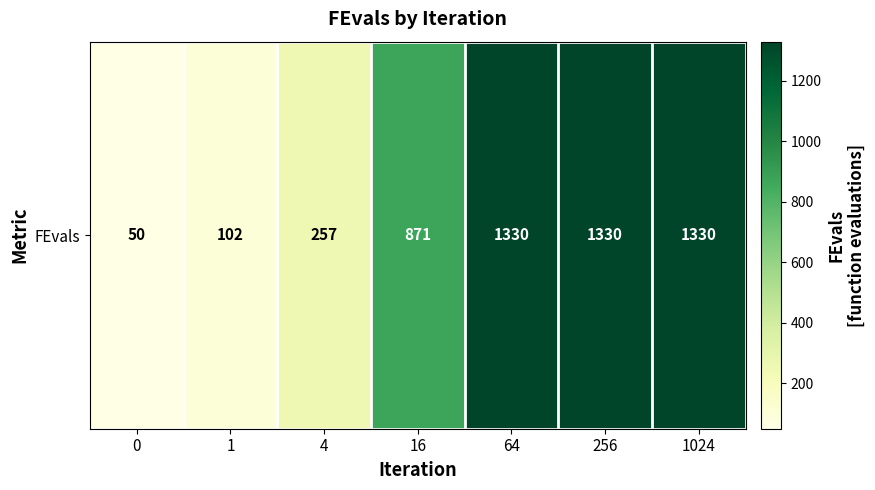

What is the change in value from 4 to 64?

+1073